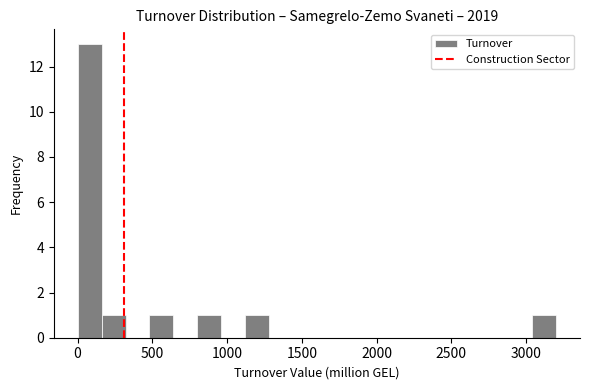

Read against the x-axis, roughly where is the centre of the tallest bar?

100